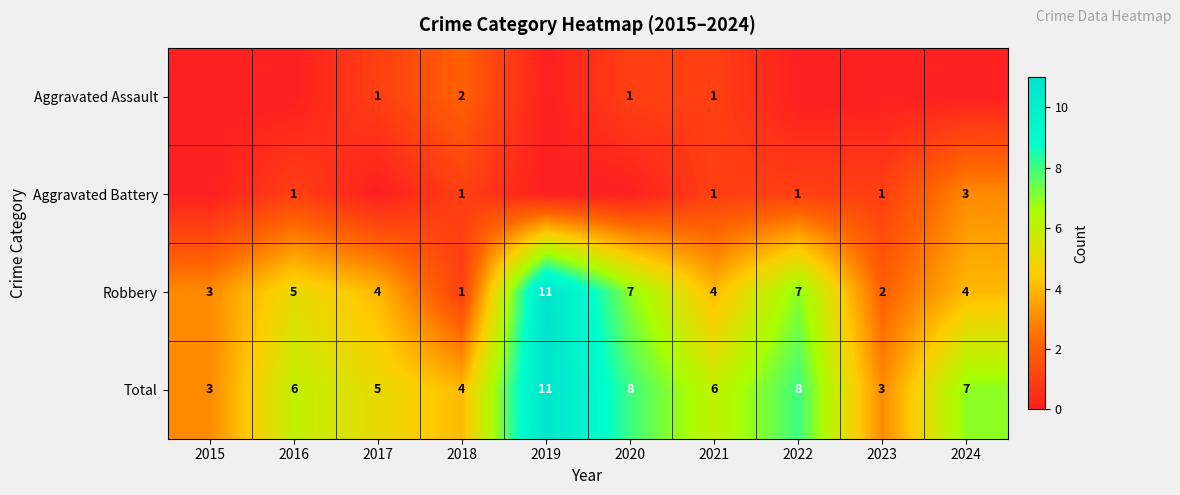

At how many categories does at least one series exceed 10?

1